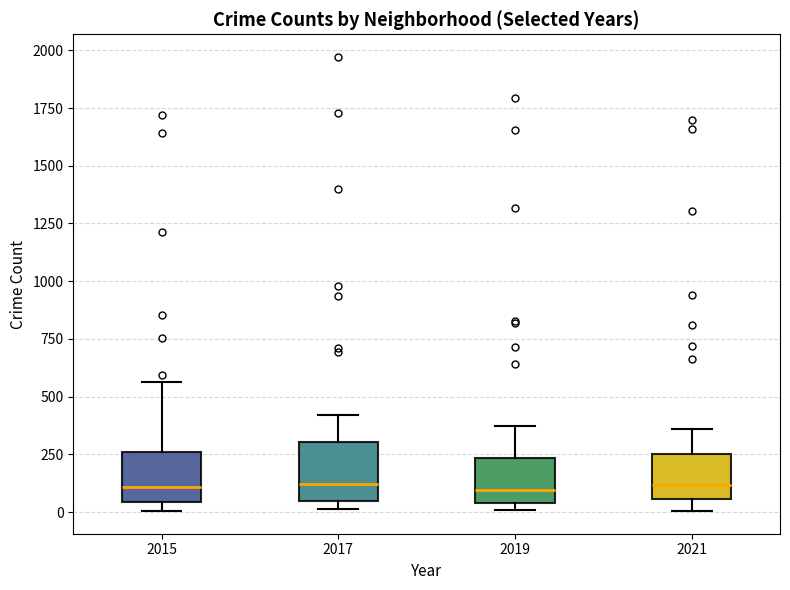

Where is the upper edge of the box at x = 2019 on the y-axis? The values are not printed on the chart, so give them approximately, as read against the axis.

250